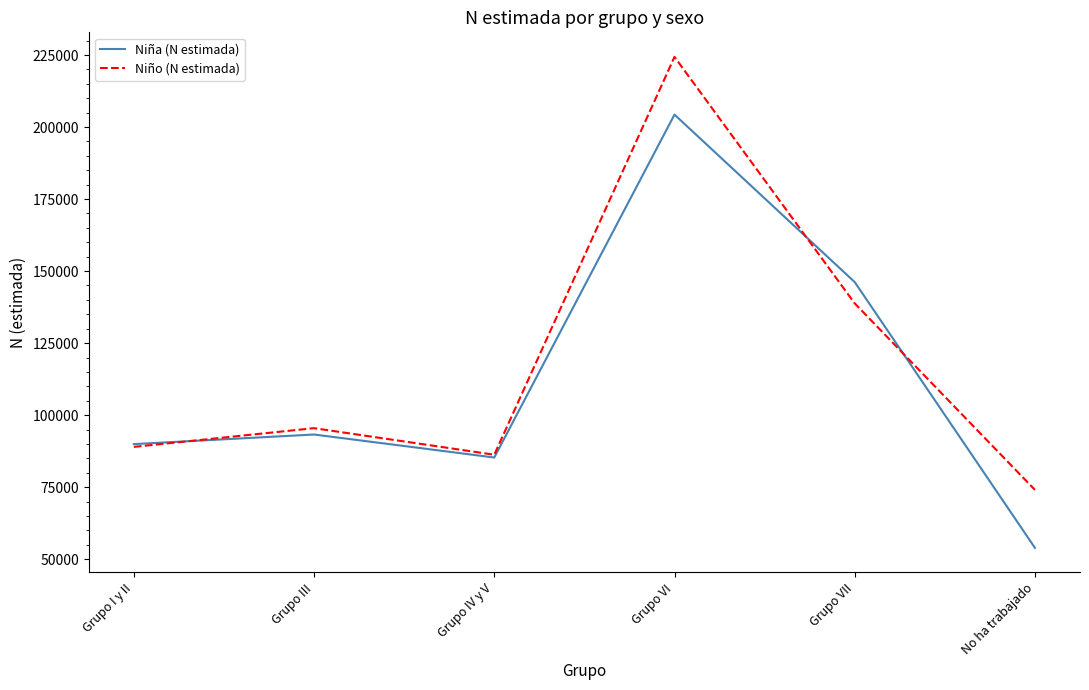

True or false: Niño (N estimada) and Niña (N estimada) cross at least once.

True